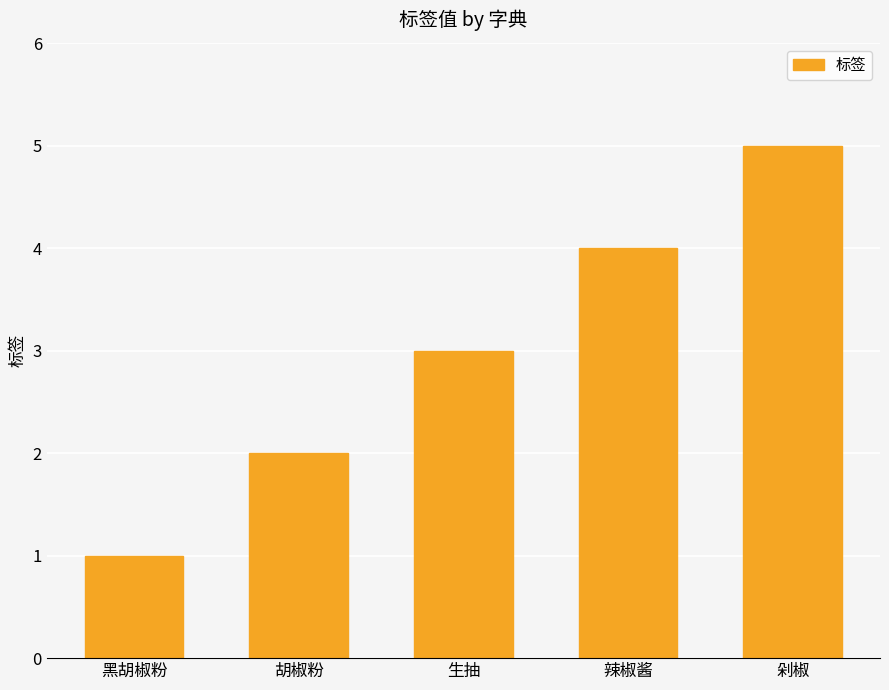

The chart shows a value of 1 at 辣椒酱. True or false?

False